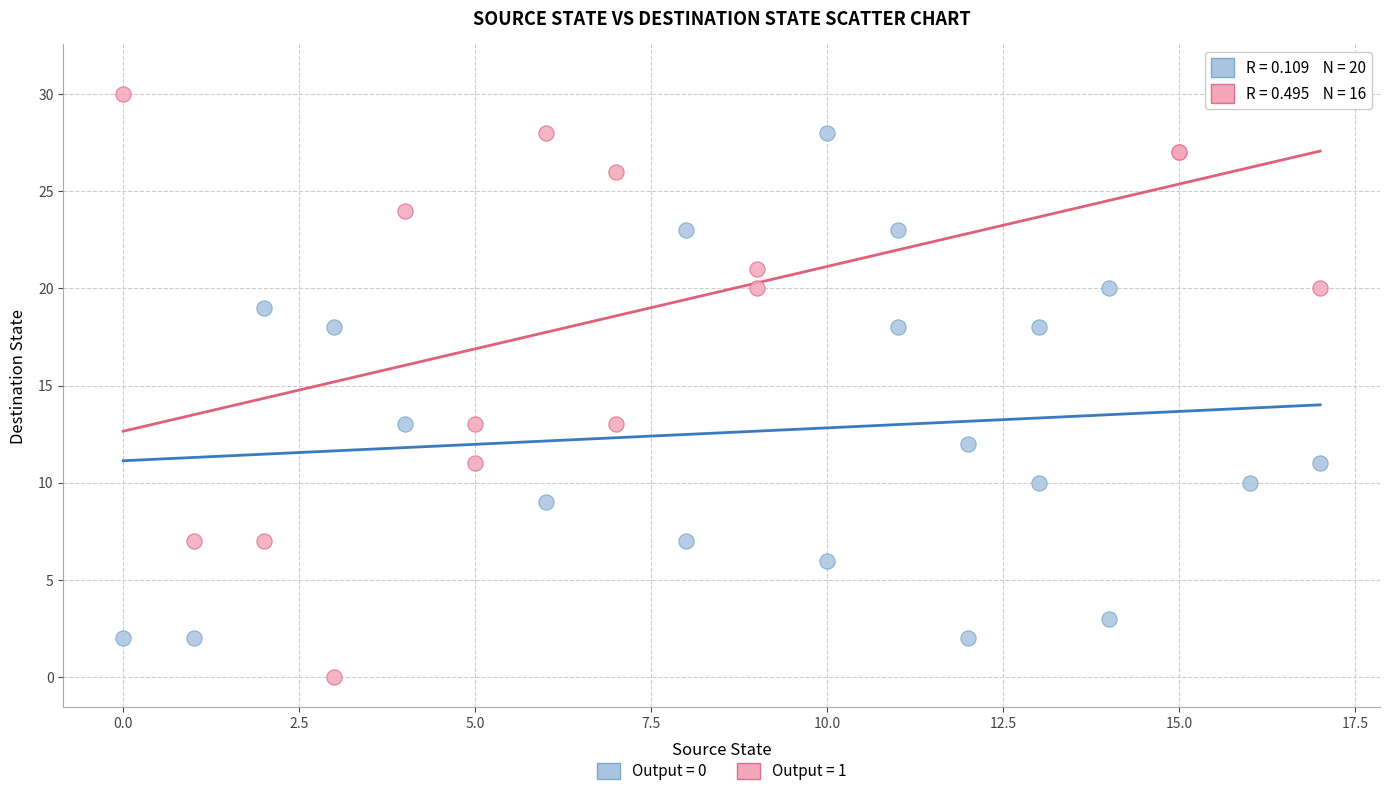

Which series contains the highest Y value?

Output = 1